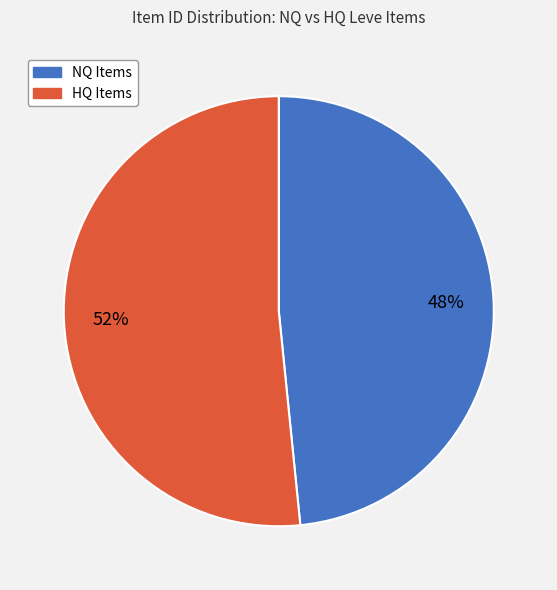

To the nearest percent, what is the average slice percentage?

50%